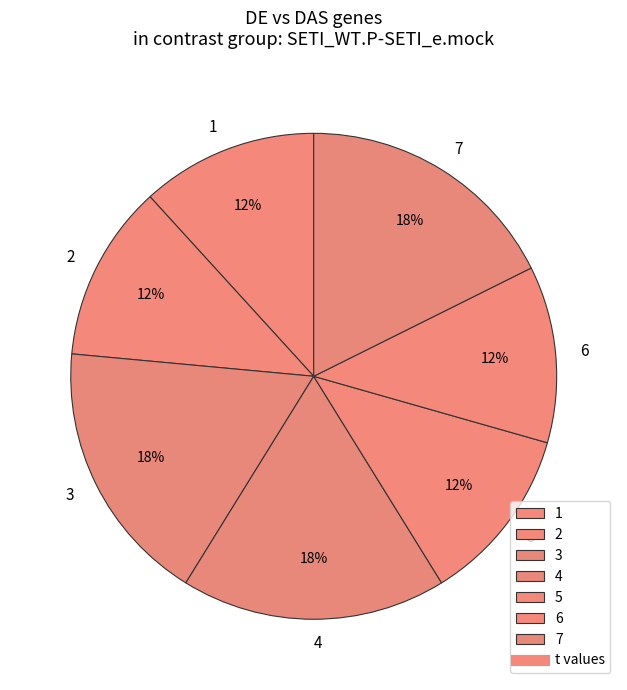

The 1 slice represents 22% of the pie. True or false?

False